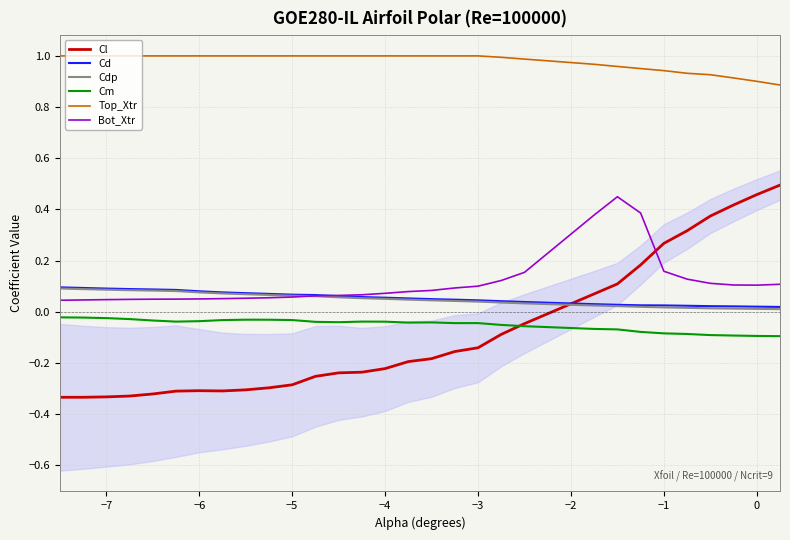

True or false: Top_Xtr and Cl cross at least once.

False